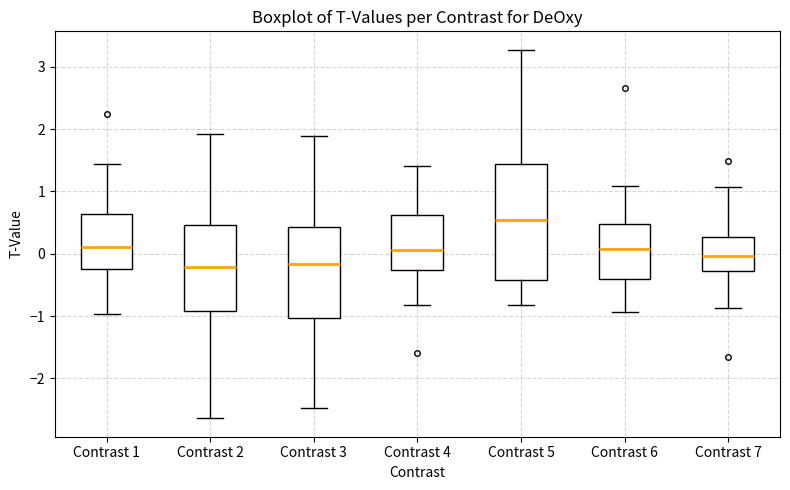

Reading left to right, read every box against the y-axis: the position of its median line, the range the box covers, and the ends of its whiskers. The values are not printed on the chart, so give them approximately, as read against the axis.

Contrast 1: median 0.1, box -0.3 to 0.6, whiskers -1.0 to 1.4
Contrast 2: median -0.2, box -0.9 to 0.5, whiskers -2.6 to 1.9
Contrast 3: median -0.2, box -1.0 to 0.4, whiskers -2.5 to 1.9
Contrast 4: median 0.1, box -0.3 to 0.6, whiskers -0.8 to 1.4
Contrast 5: median 0.5, box -0.4 to 1.4, whiskers -0.8 to 3.3
Contrast 6: median 0.1, box -0.4 to 0.5, whiskers -0.9 to 1.1
Contrast 7: median 0.0, box -0.3 to 0.3, whiskers -0.9 to 1.1